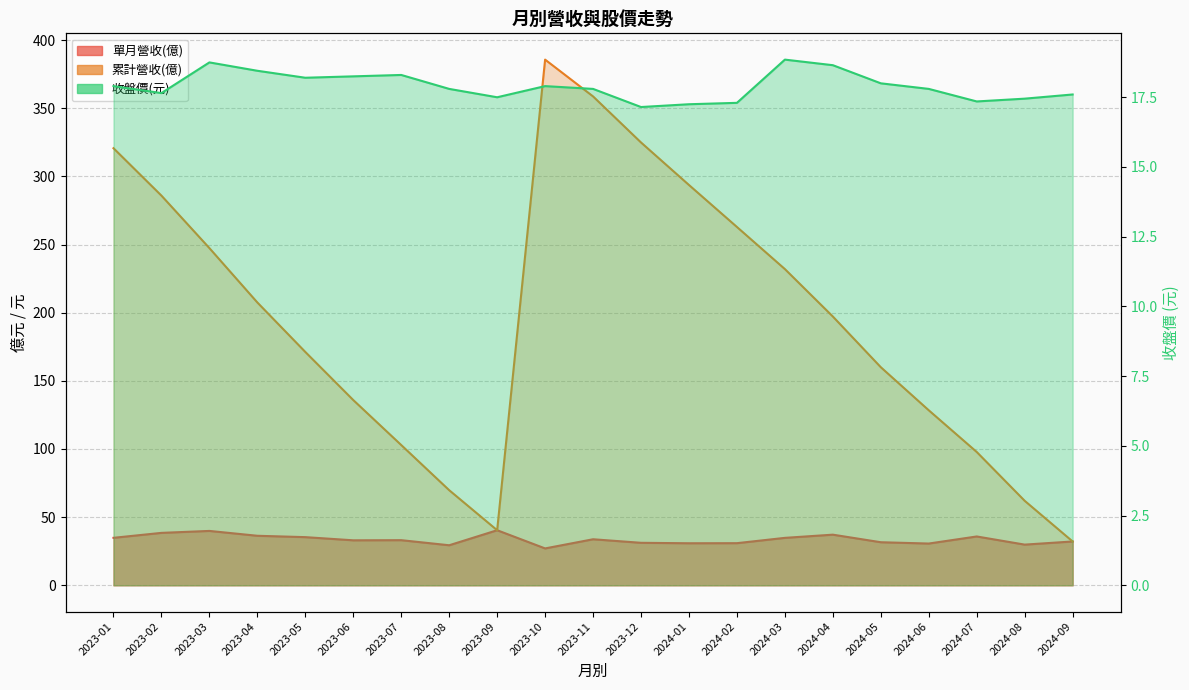

At 2023-07, list the series in order from smallest to largest.

收盤價, 單月營收(億), 累計營收(億)